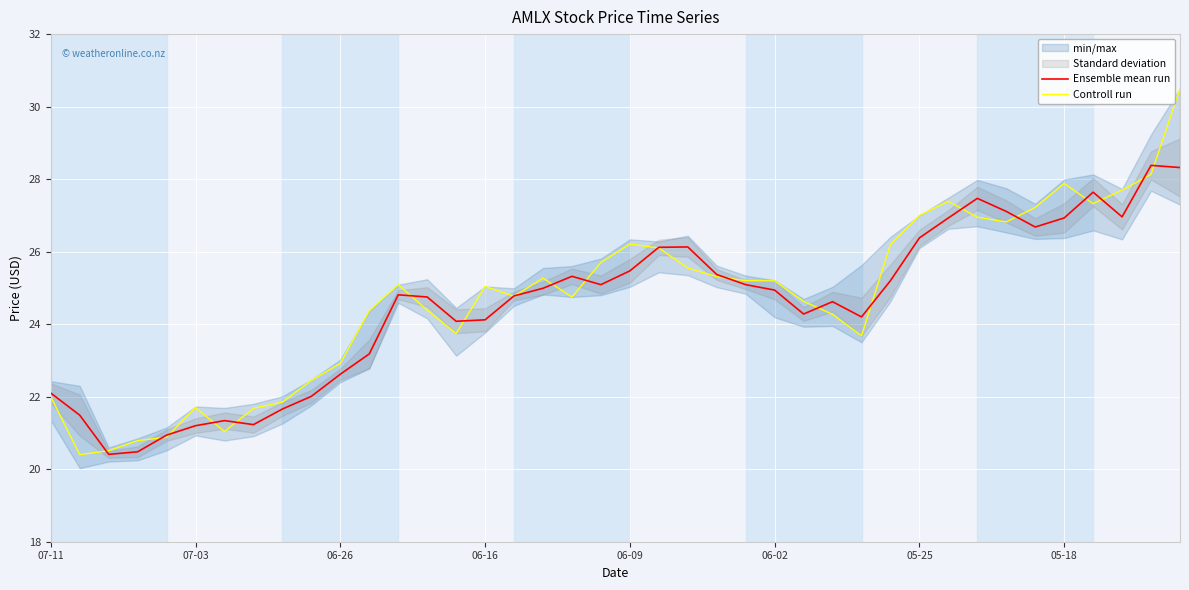

What is the highest value of the Controll run series?

30.5